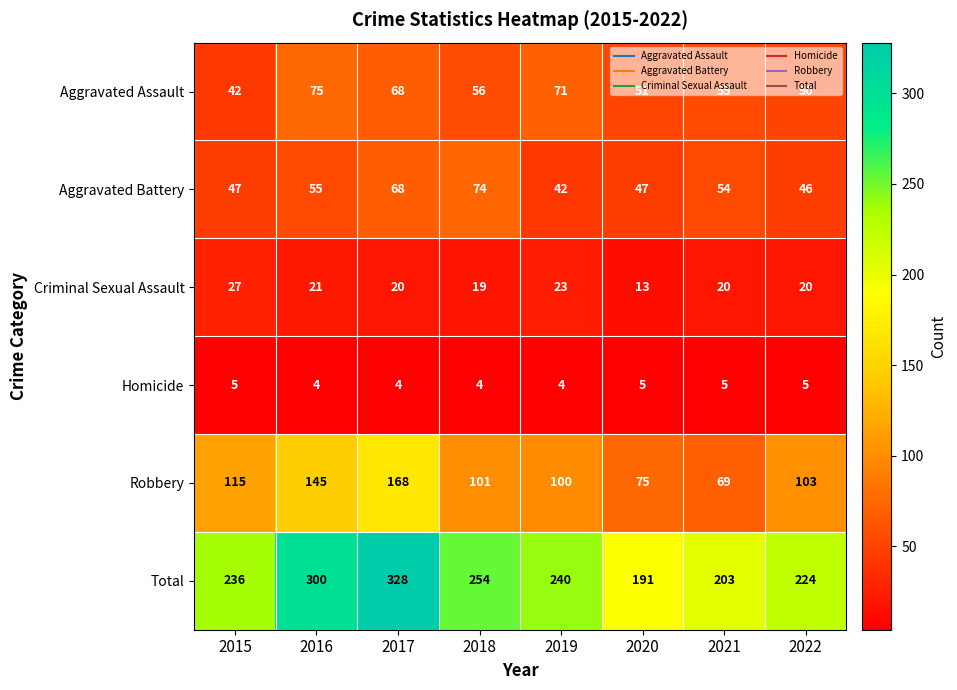

Between 2016 and 2018, which series saw the biggest shift?

Total